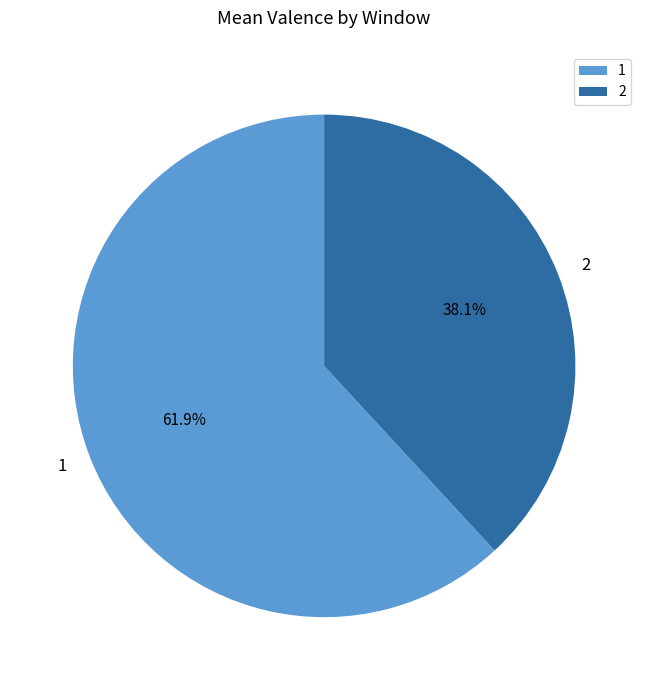

To the nearest percent, what is the difference between the largest and smallest slice percentages?

24%